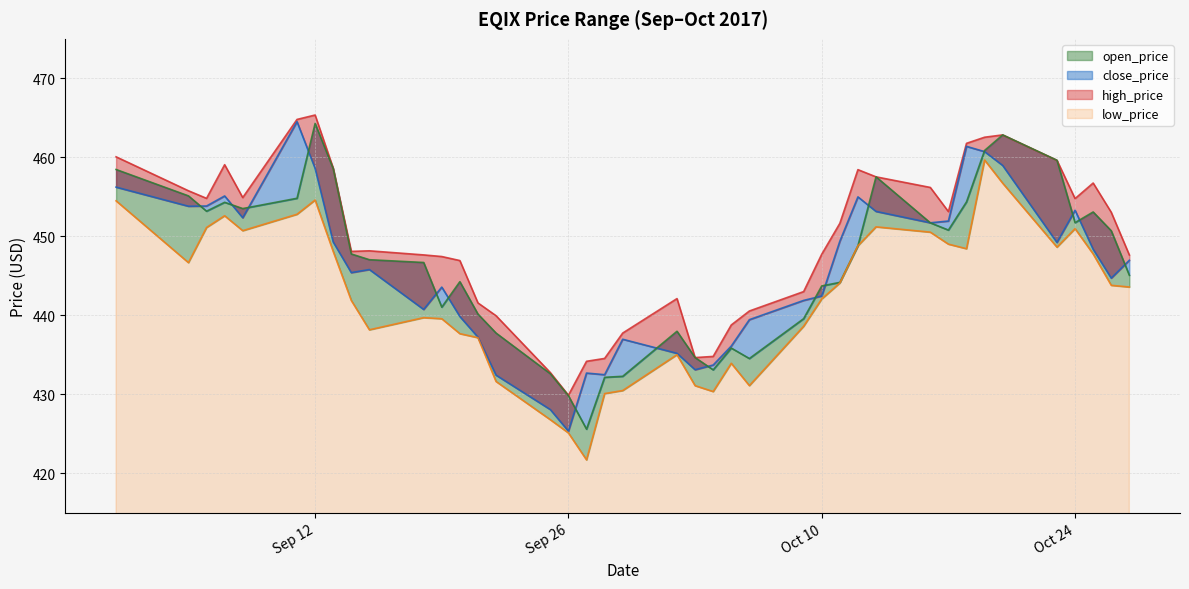

How many data points does each series have?

40